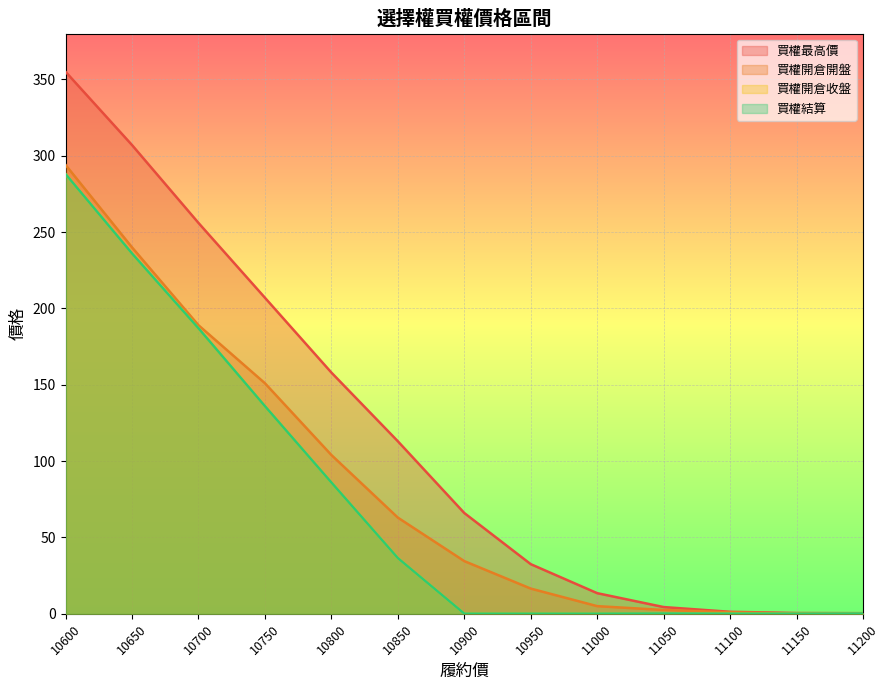

Count the number of categories in the chart.

13